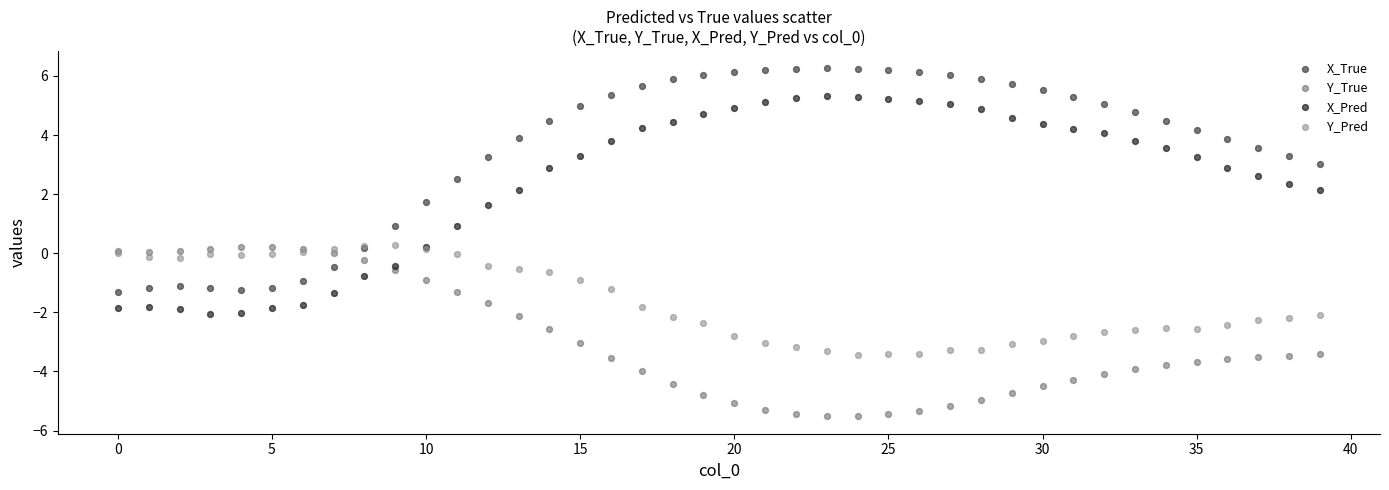

Which series reaches the maximum Y coordinate?

X_True